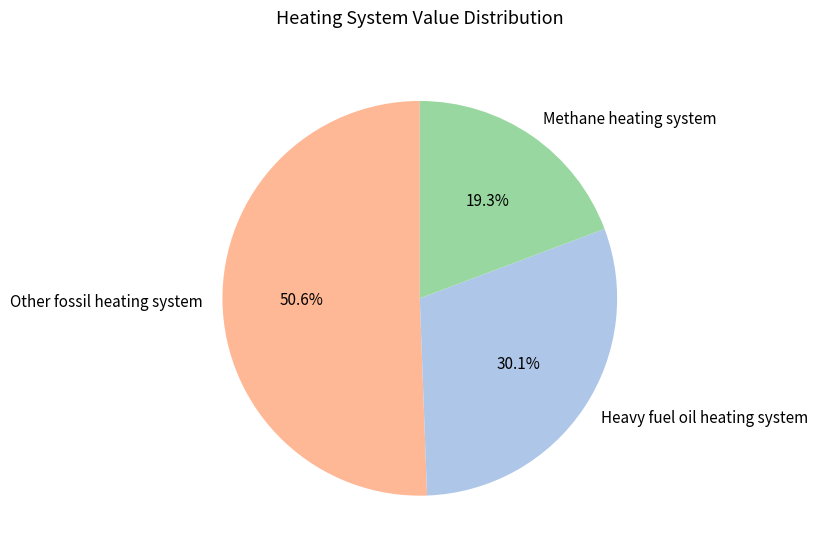

To the nearest percent, what percentage of the pie is Other fossil heating system?

51%